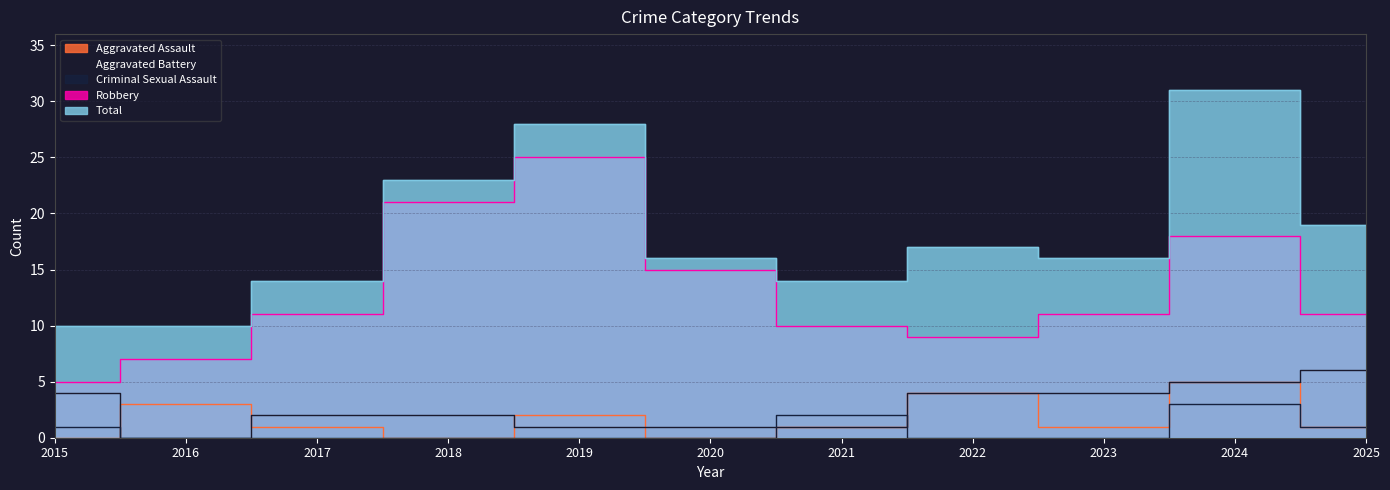

True or false: Aggravated Assault and Robbery cross at least once.

False